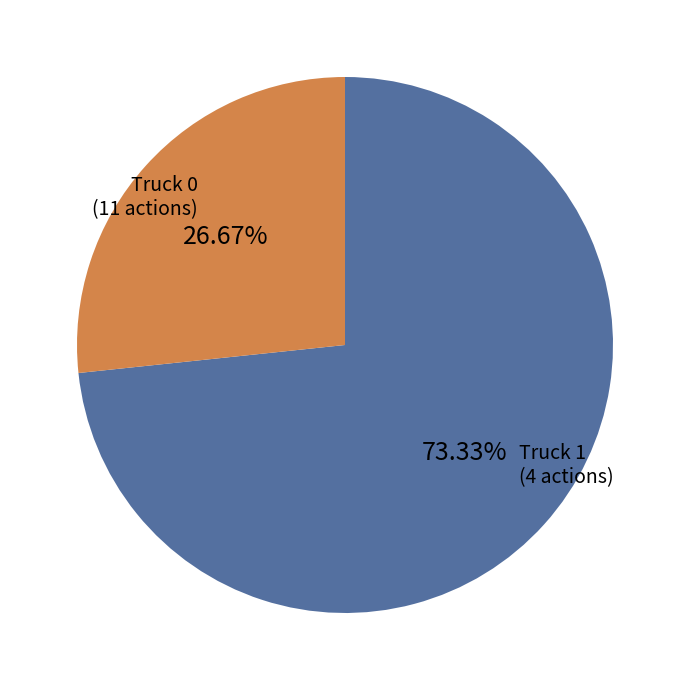

How many segments does this pie chart have?

2